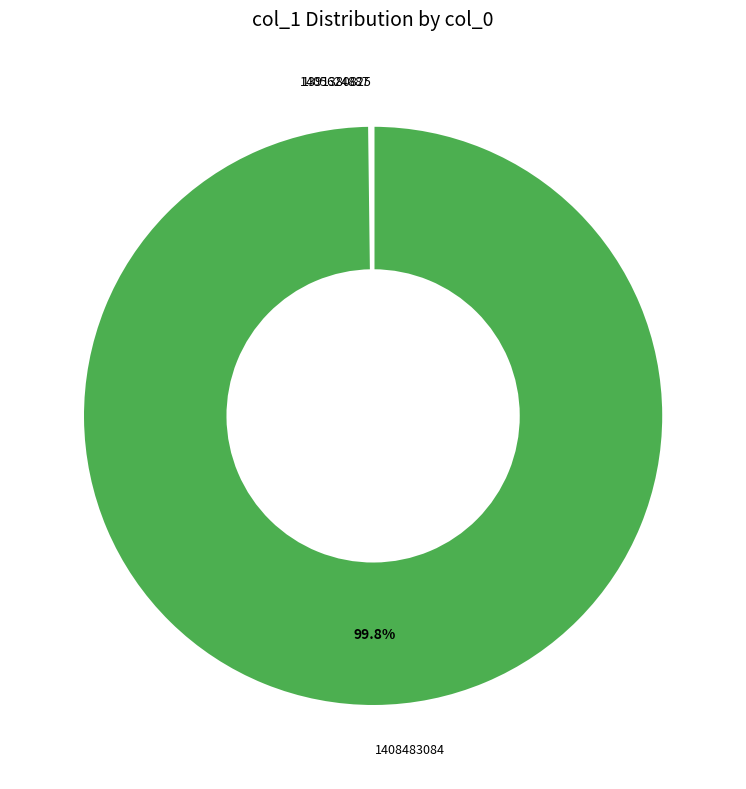

Is there any slice that represents more than half of the pie?

Yes